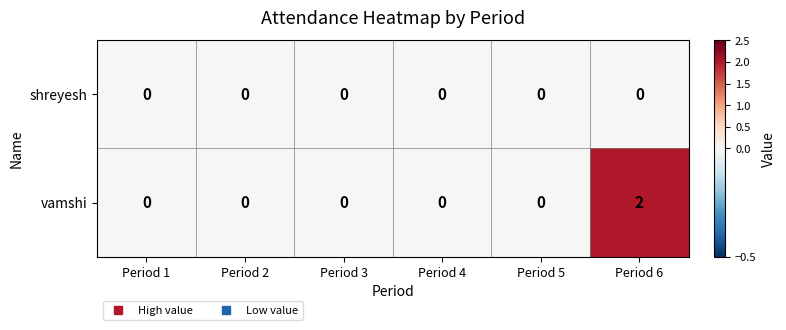

Which category has the highest value across all series?

Period 6